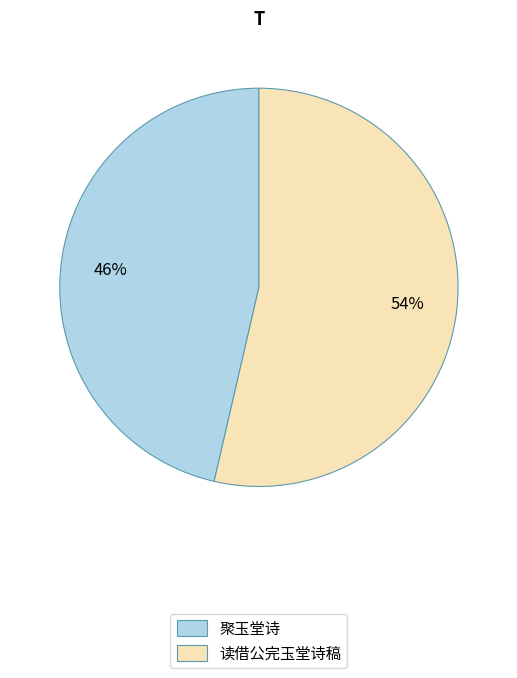

To the nearest percent, what is the combined percentage of 读借公完玉堂诗稿 and 聚玉堂诗?

100%